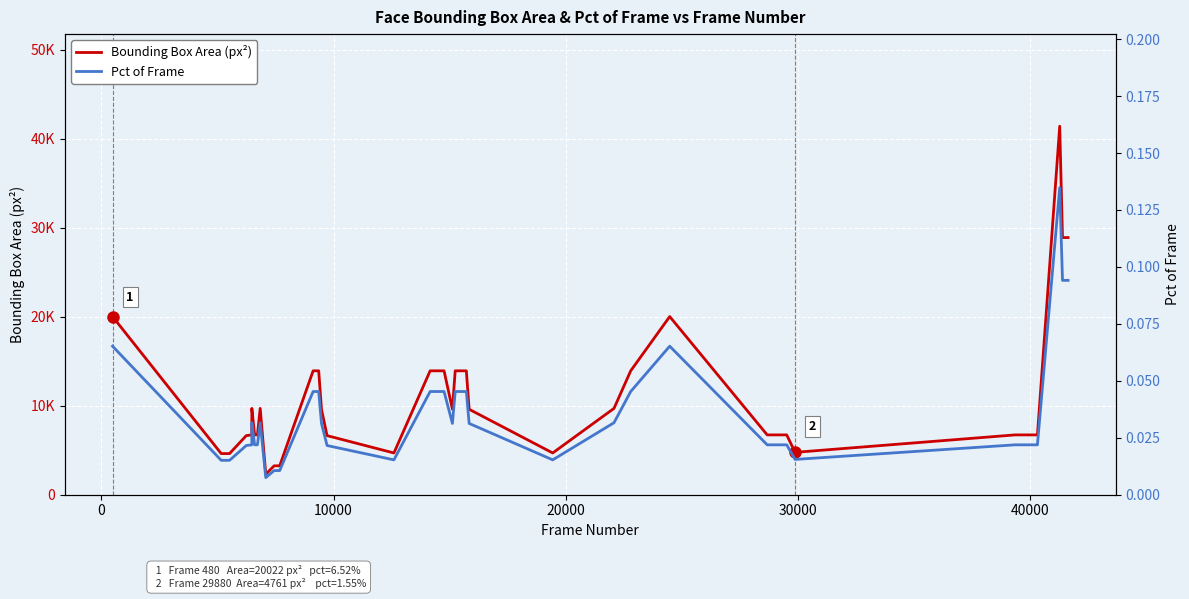

How many interior local valleys does the Pct of Frame series have?

5